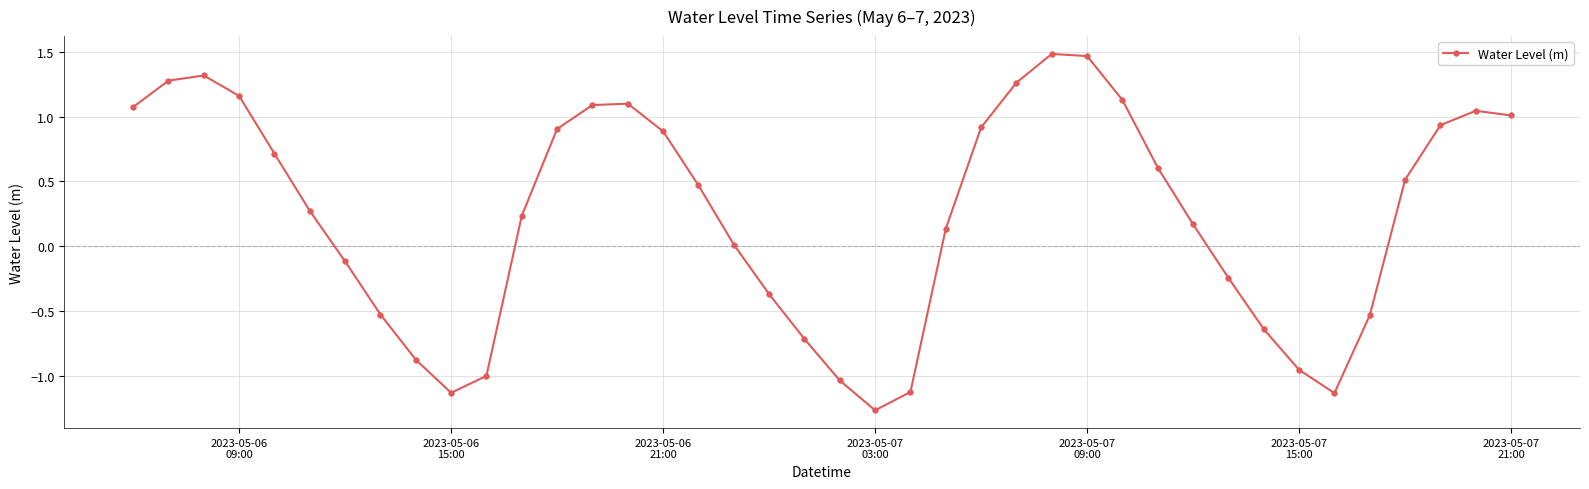

True or false: the data has more than 1 interior local peaks.

True